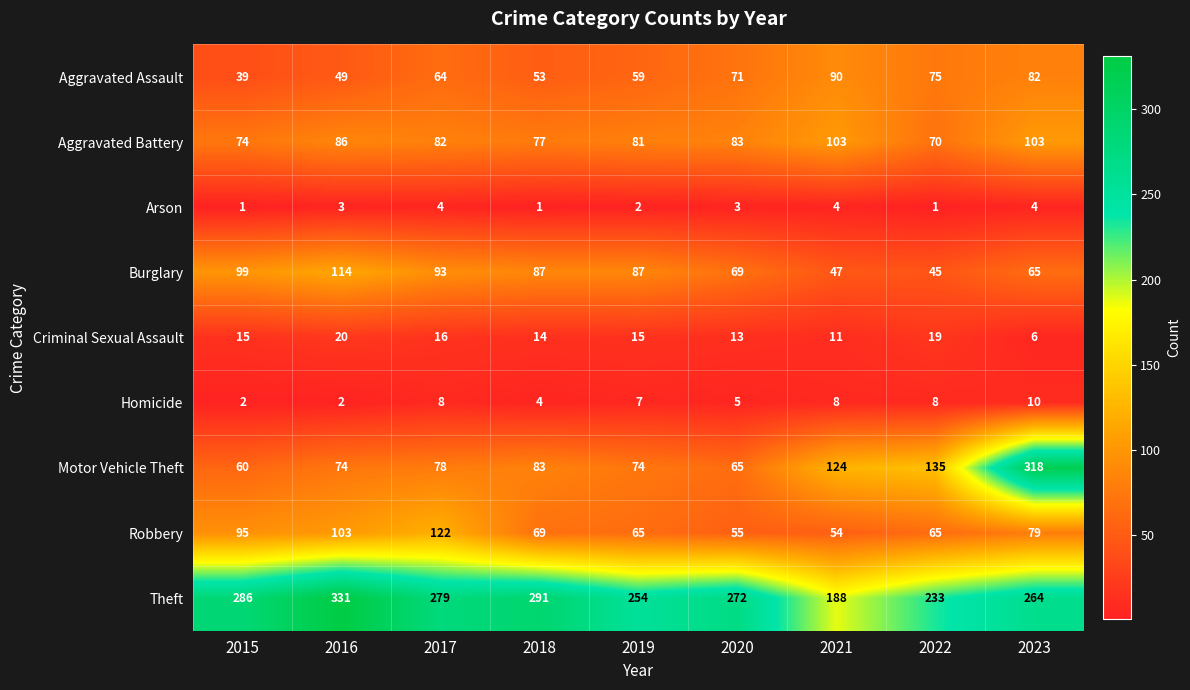

Which series has the widest spread of values?

Motor Vehicle Theft